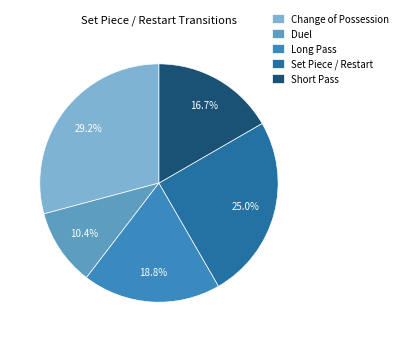

How many slices are in this pie chart?

5